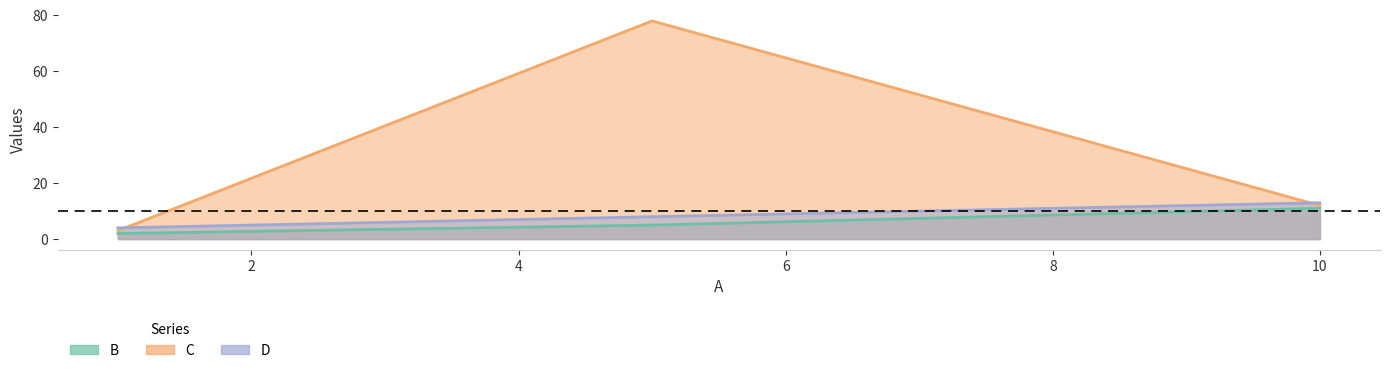

Does the chart display data point markers on the line(s)?

No